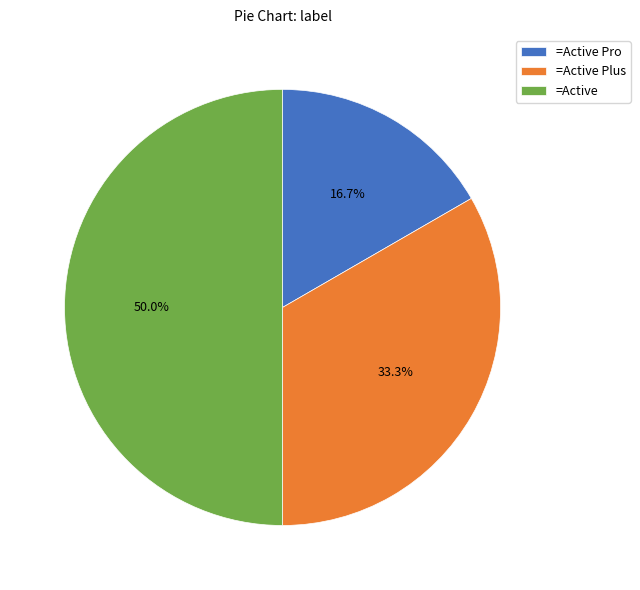

Does =Active Plus represent more than half of the total?

No